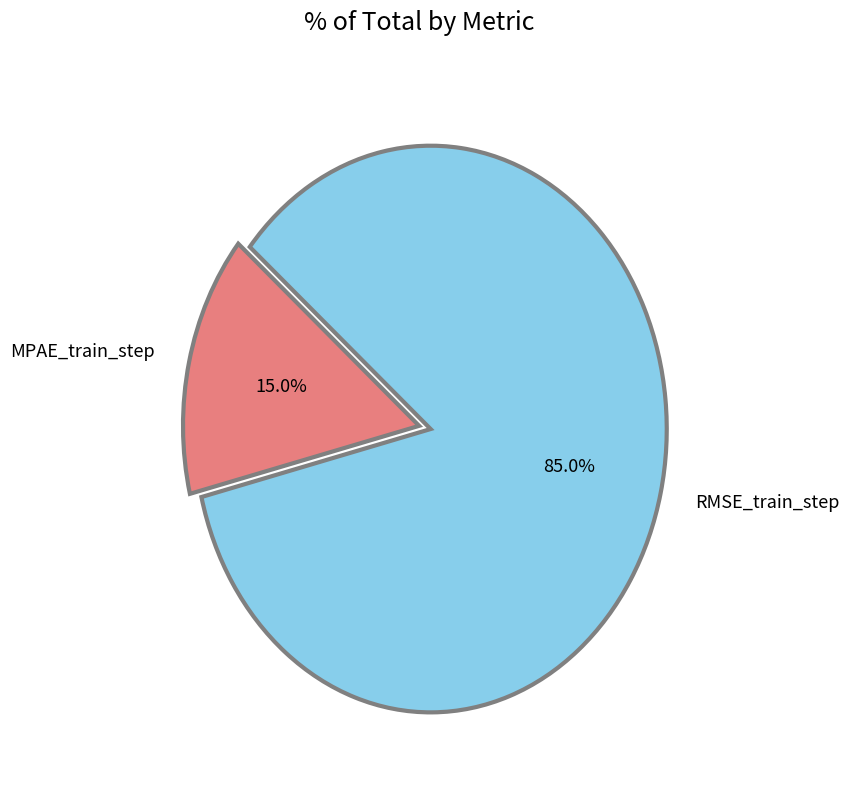

To the nearest percent, what percentage of the pie is MPAE_train_step?

15%